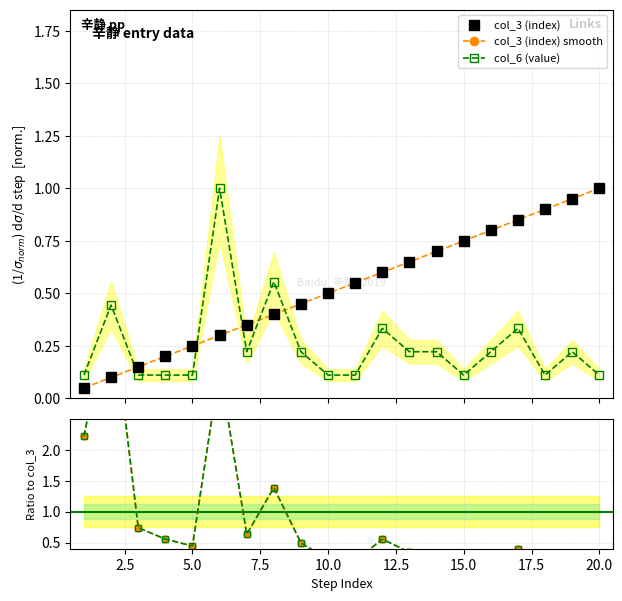

True or false: col_3 (index) smooth and col_6 (value) cross at least once.

True